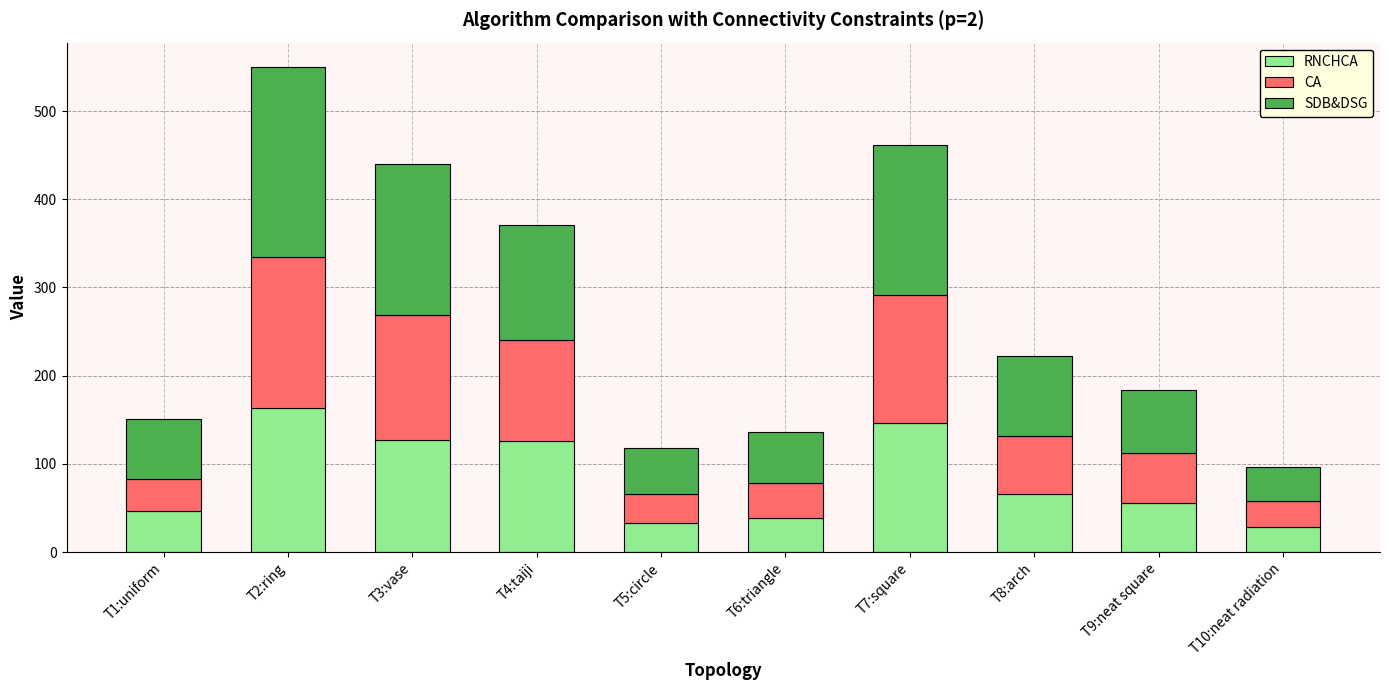

At which category is the sum across all series the highest?

T2:ring